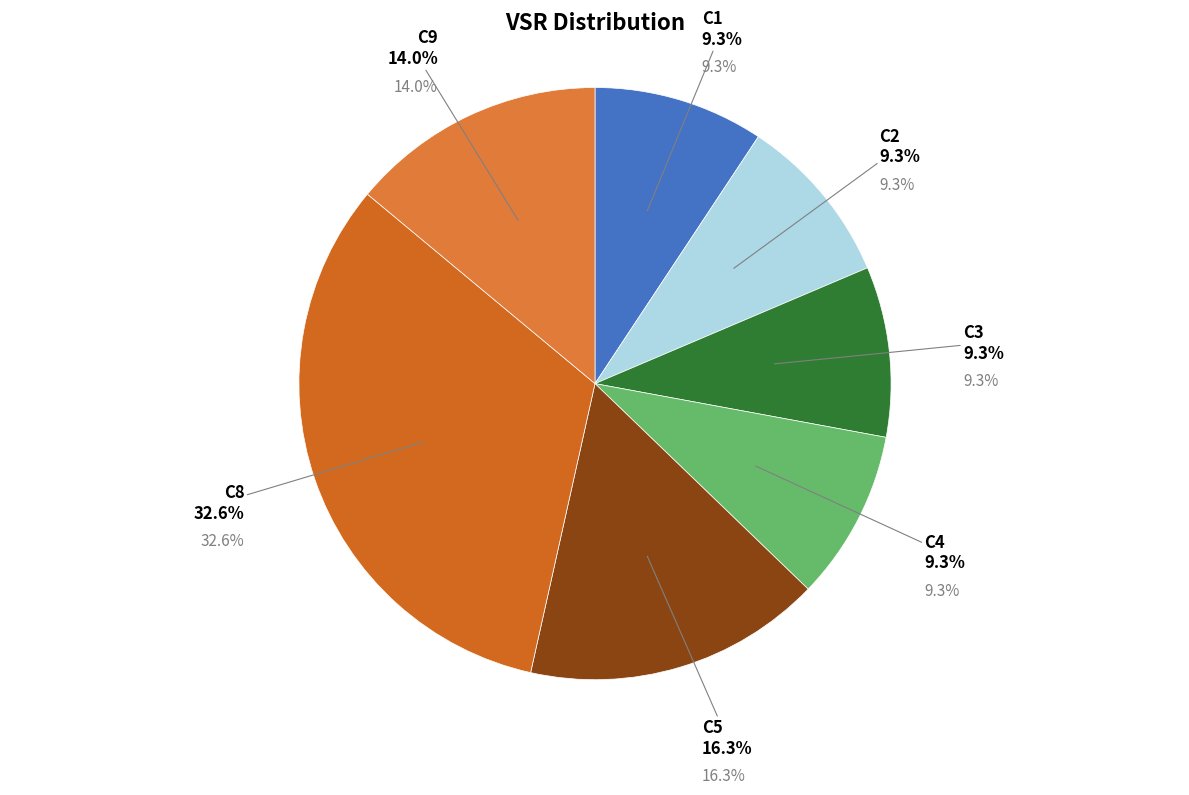

To the nearest percent, what is the average slice percentage?

14%